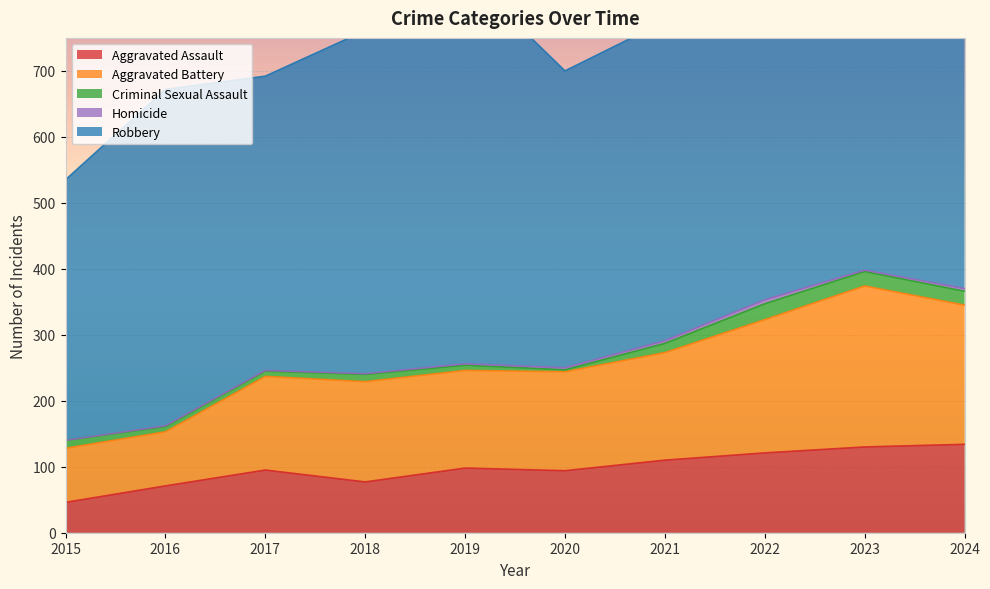

True or false: Robbery and Homicide cross at least once.

False